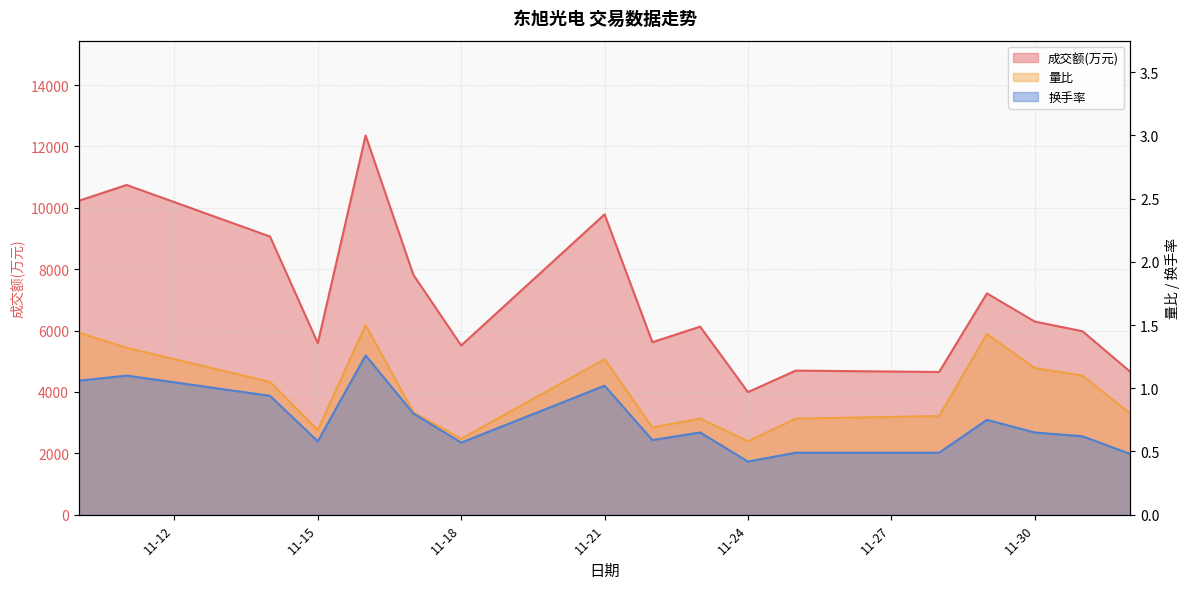

True or false: 换手率 and 成交额(万元) cross at least once.

False